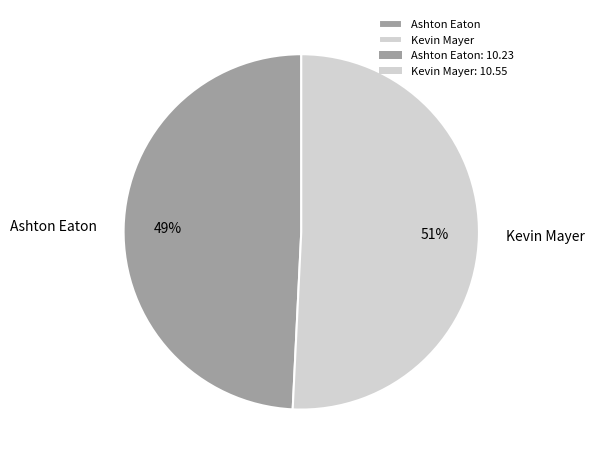

What is the majority slice?

Kevin Mayer